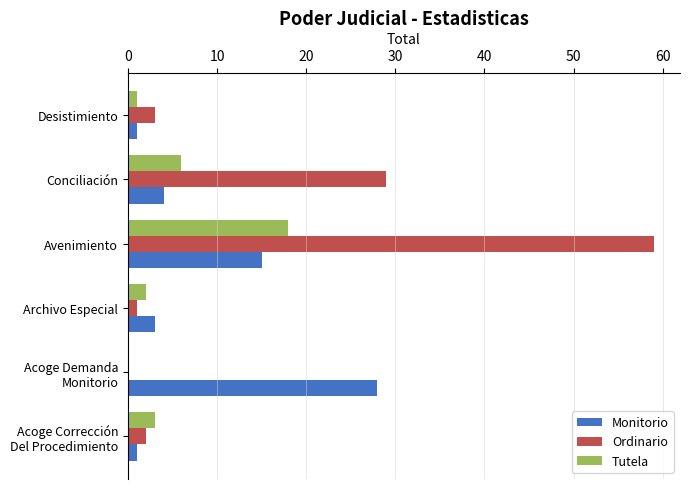

Which category has the highest value in the Tutela series?

Avenimiento